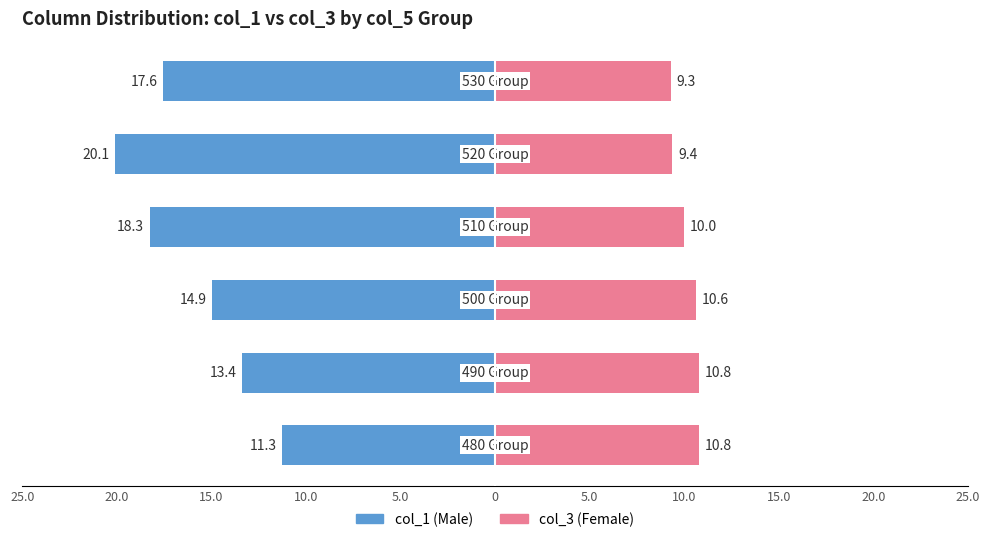

What is the difference between the second highest and second lowest values in the col_3 (Female) series?

1.4